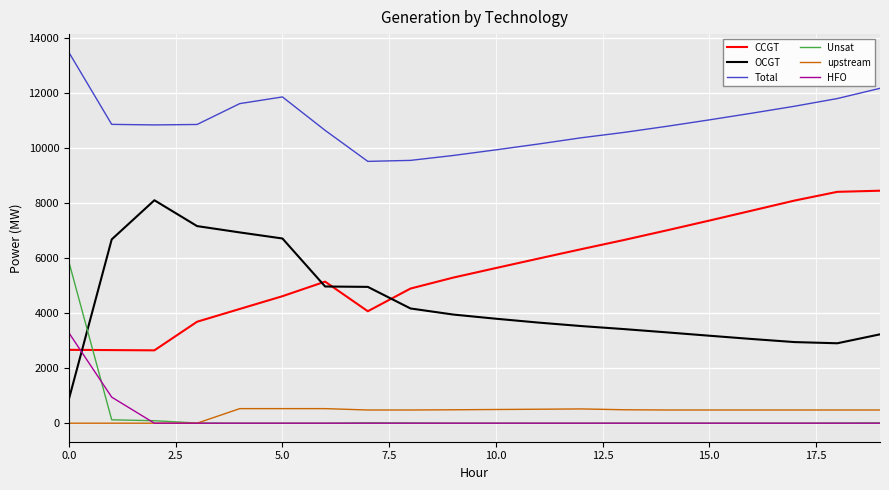

Which series has the largest total across all categories?

Total